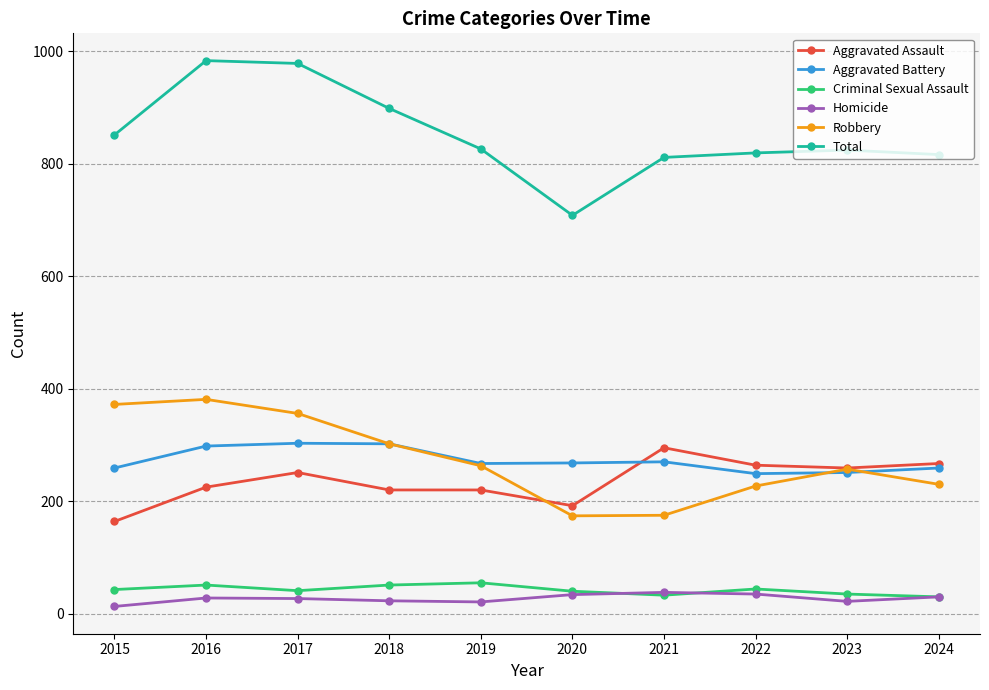

True or false: Aggravated Assault has a value of 164 at 2015.

True